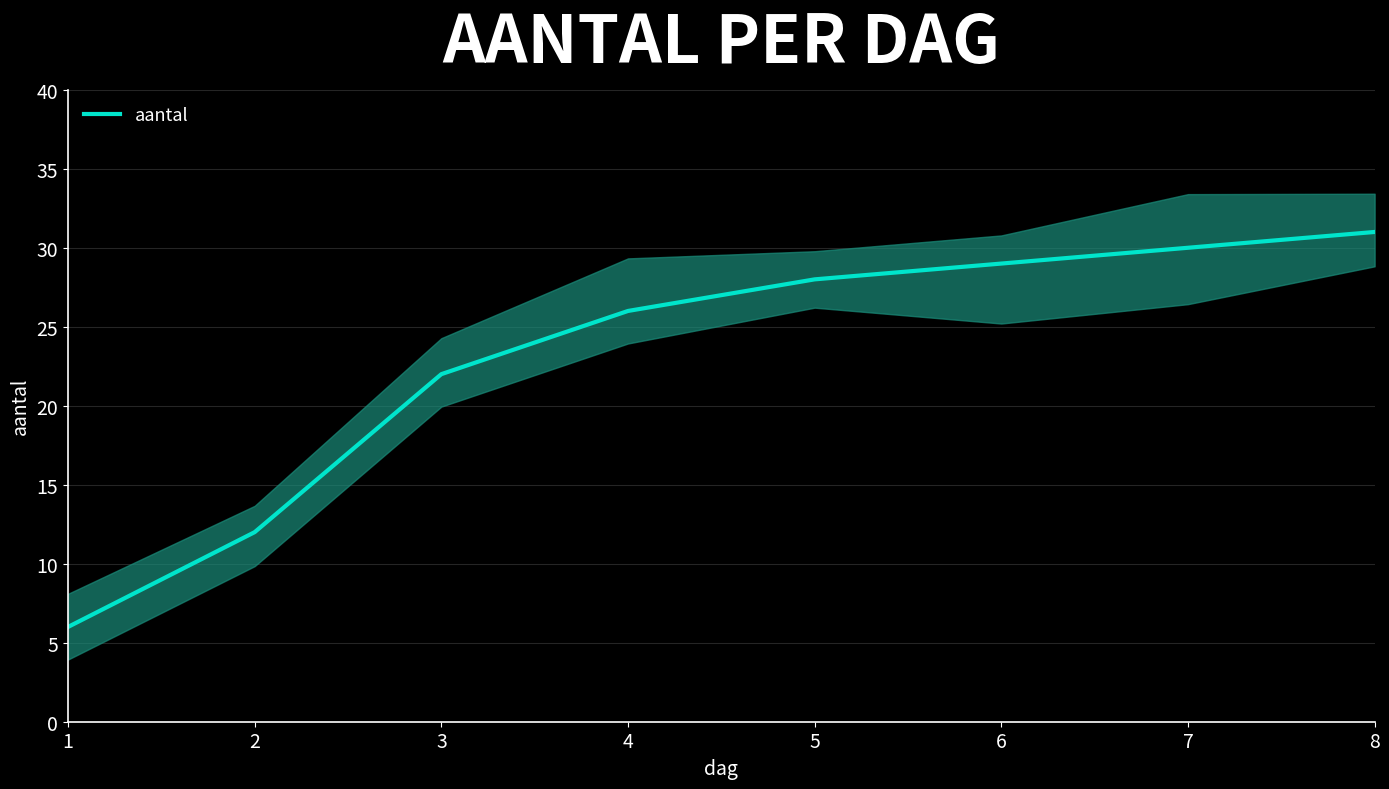

How many data points does each series have?

8